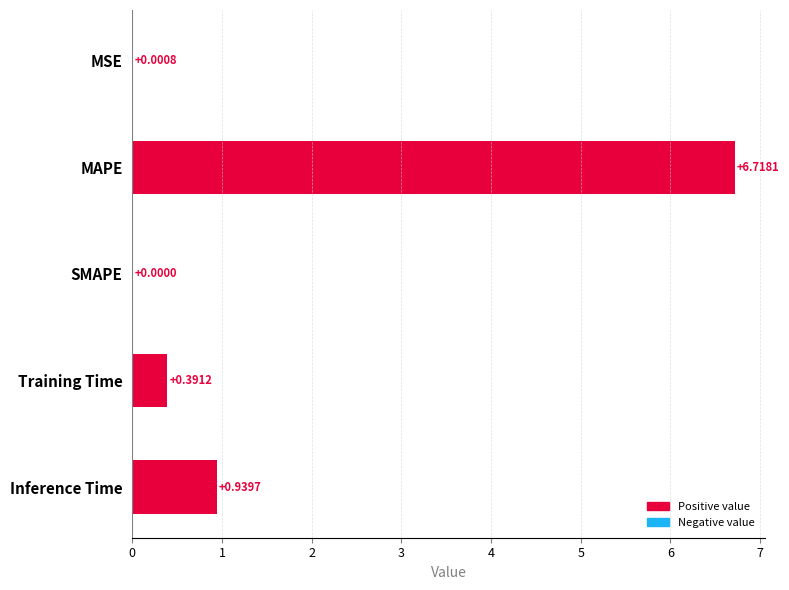

What is the greatest value displayed?

6.7